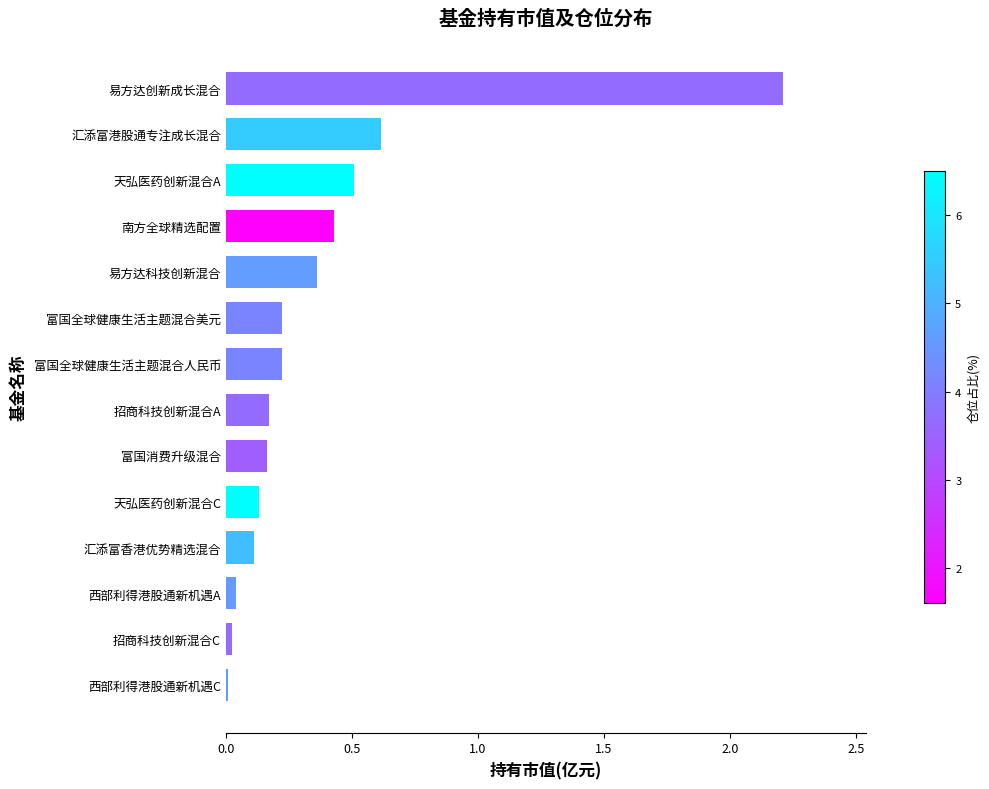

What is the sum of all values?

5.2